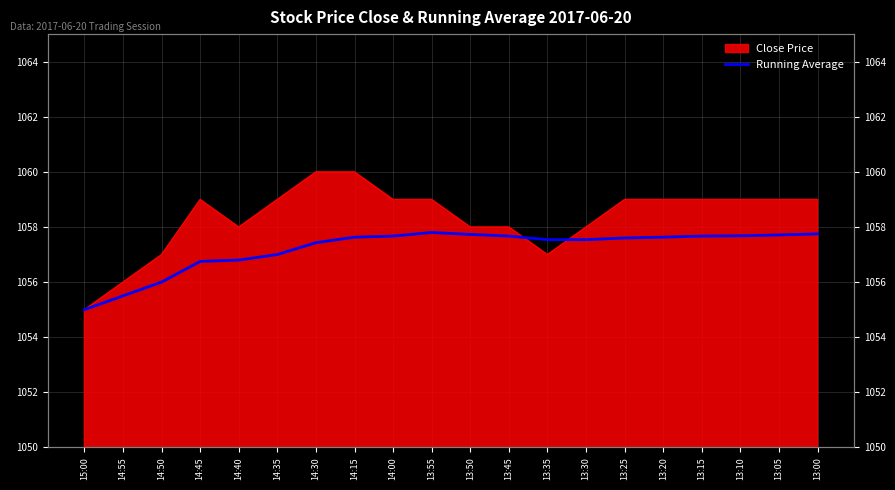

What is the sum of the values at 13:50 and 14:35?

2114.7